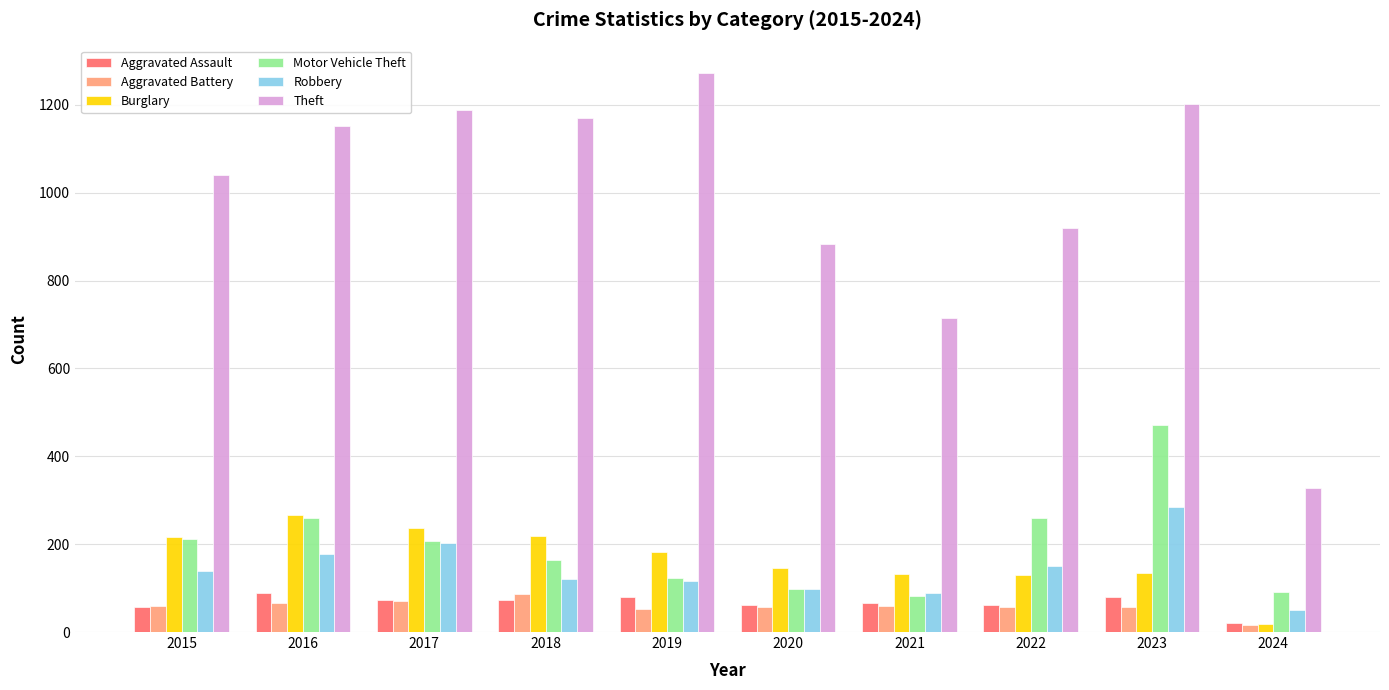

How many data points in Aggravated Assault are less than 72?

5